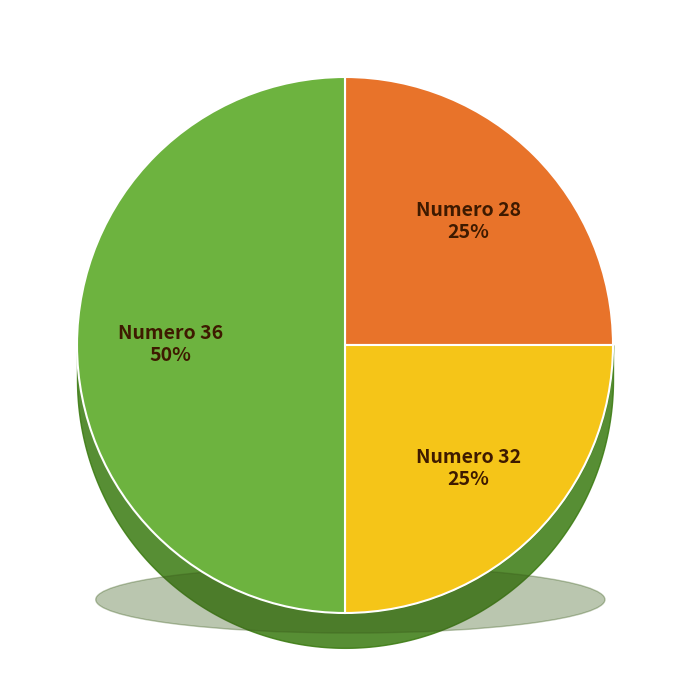

To the nearest percent, what is the difference between the largest and smallest slice percentages?

25%